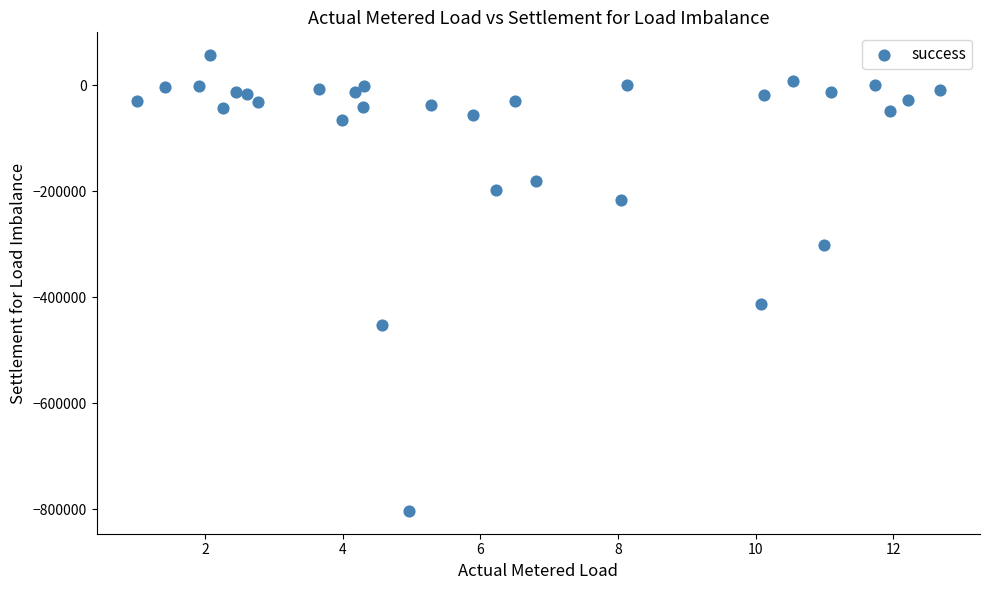

What is the range of Y values (max minus min)?

860814.4